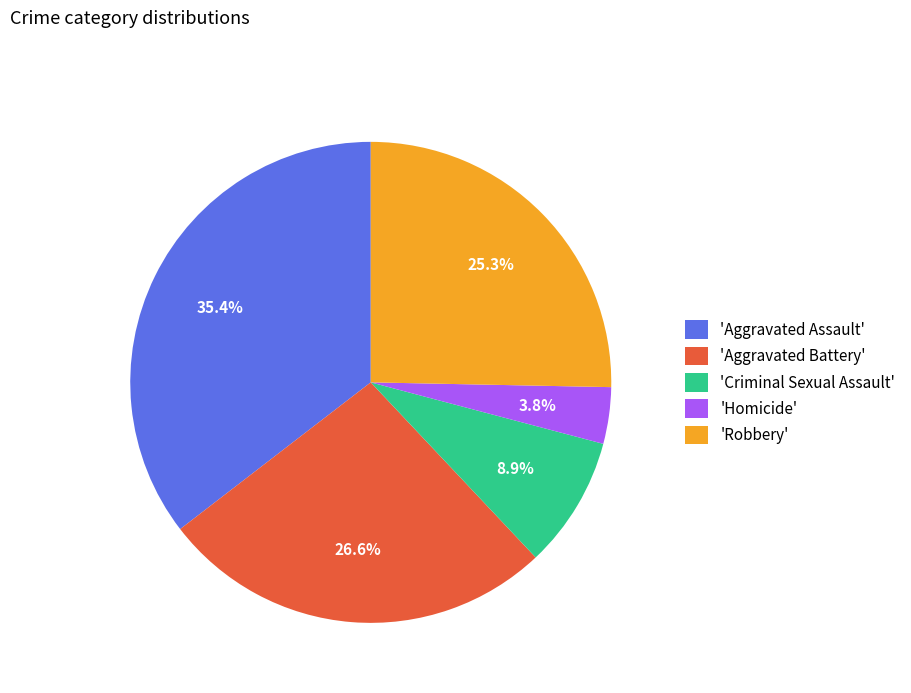

Is 'Robbery' the majority of the pie?

No